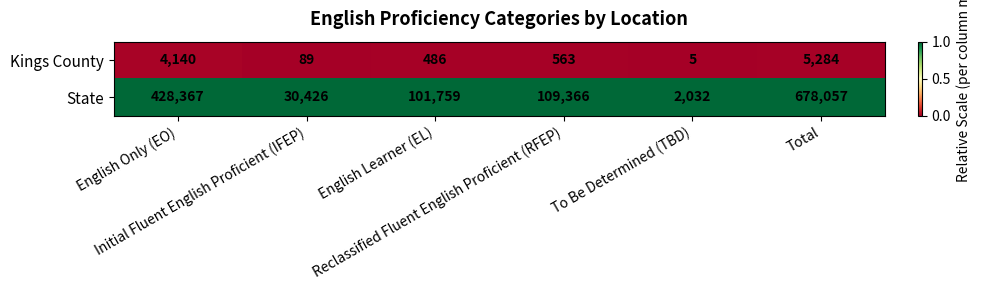

Which series has the largest total across all categories?

State